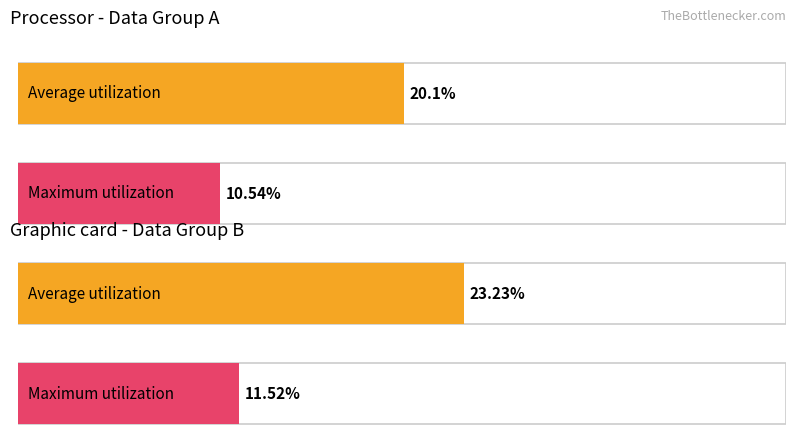

Are the bars horizontal?

Yes